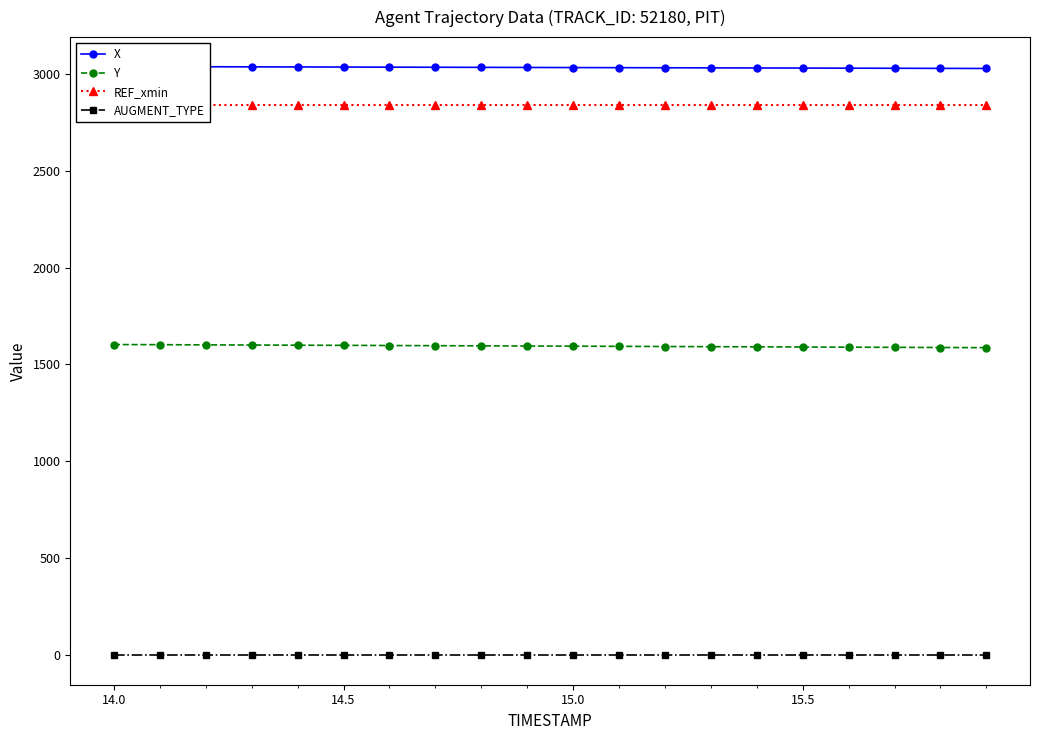

True or false: Y and AUGMENT_TYPE cross at least once.

False